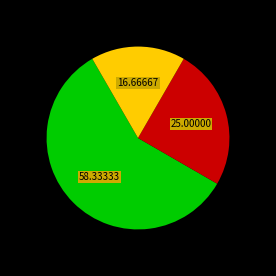

Does any single category account for the majority?

Yes